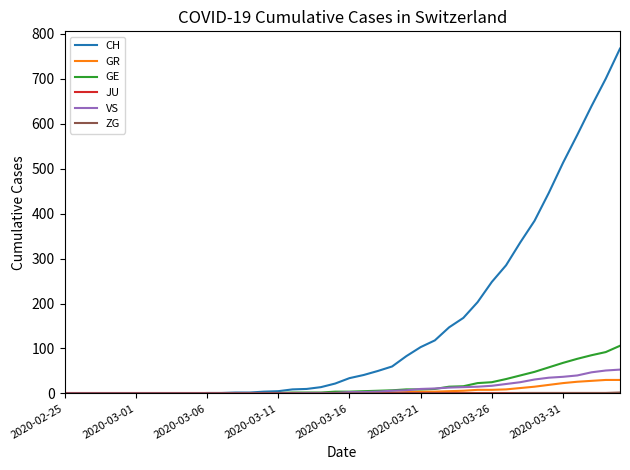

Which series has the widest spread of values?

CH